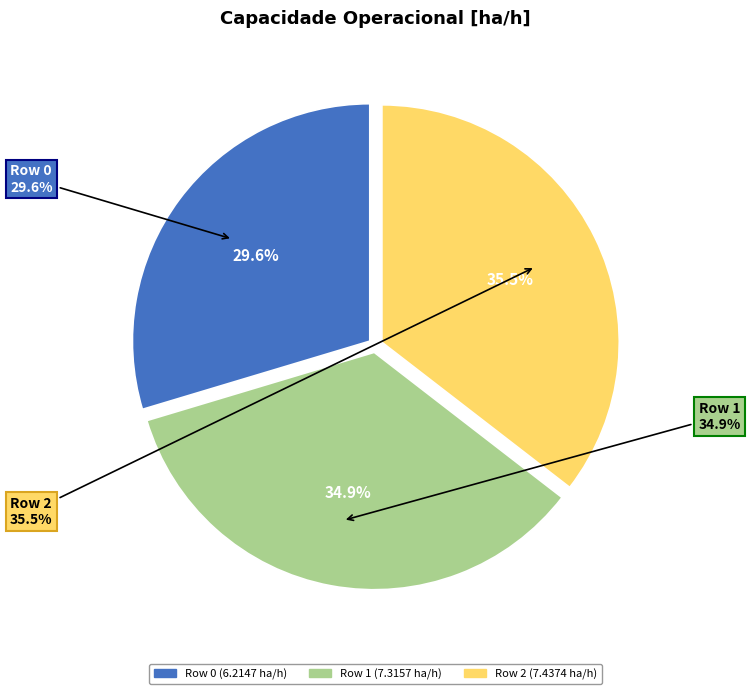

Is there any slice that represents more than half of the pie?

No